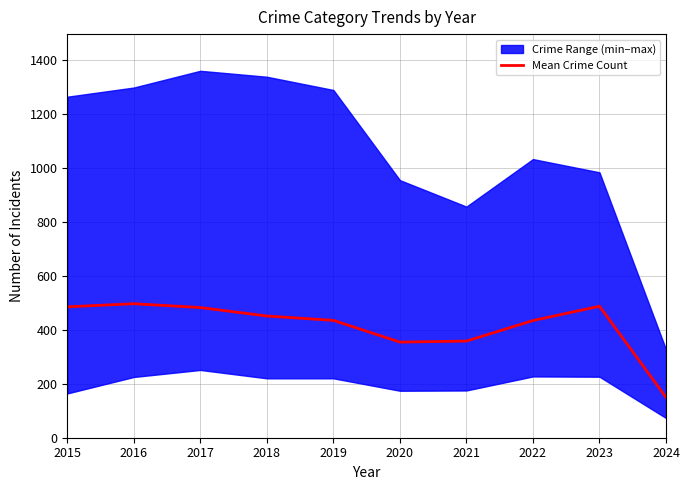

Rank the categories by value from highest to lowest.

2016, 2023, 2015, 2017, 2018, 2019, 2022, 2021, 2020, 2024